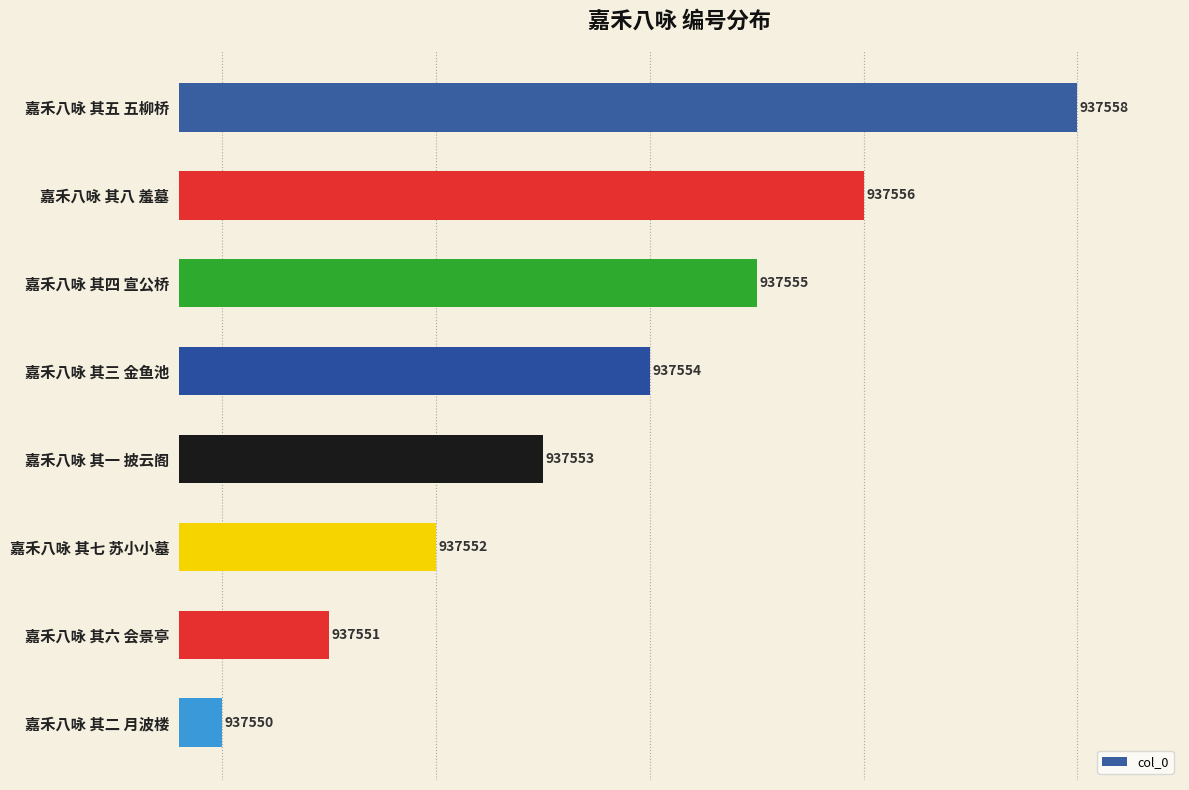

The chart shows a value of 937554 at 嘉禾八咏 其三 金鱼池. True or false?

True